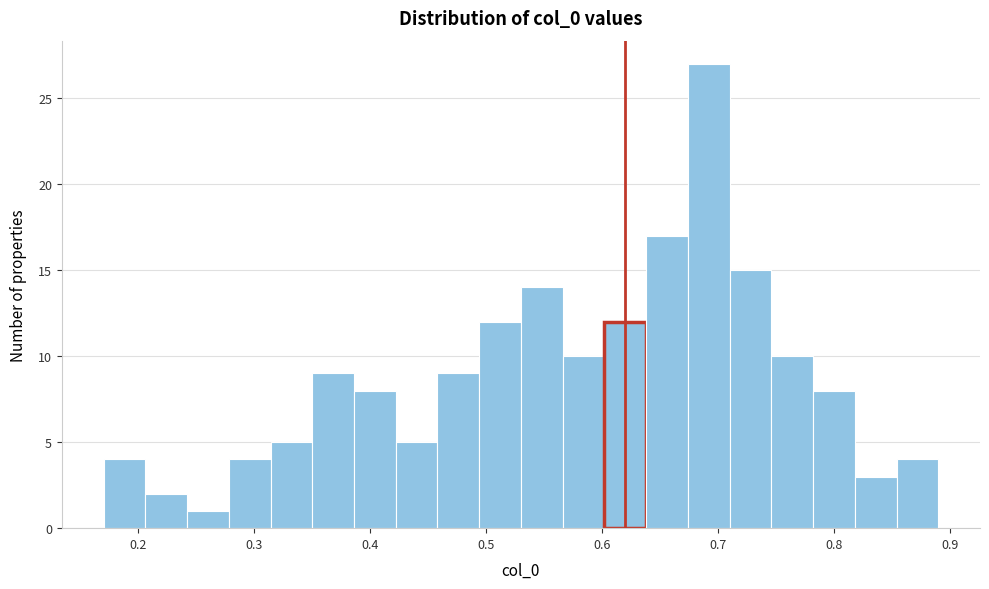

Read against the x-axis, roughly where is the centre of the tallest bar?

0.69